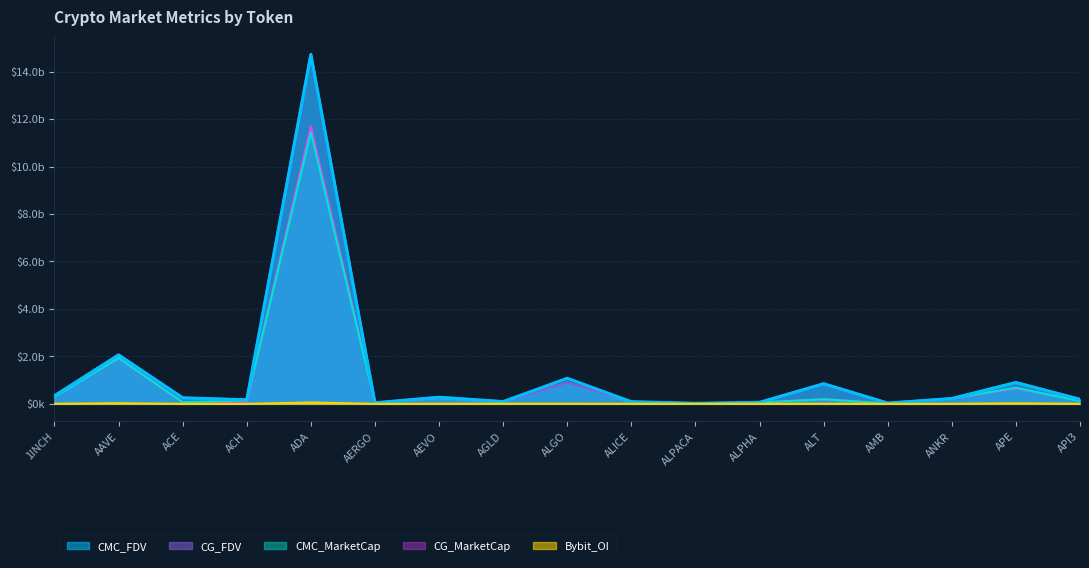

At how many categories does at least one series exceed 7563716545?

1